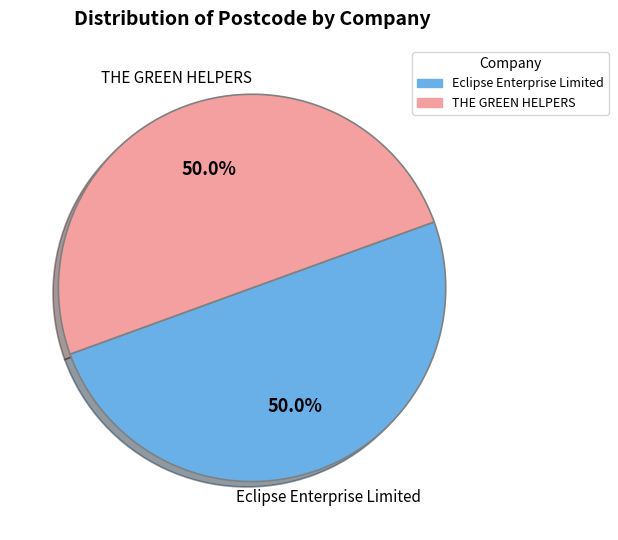

To the nearest percent, what percentage of the pie is Eclipse Enterprise Limited?

50%